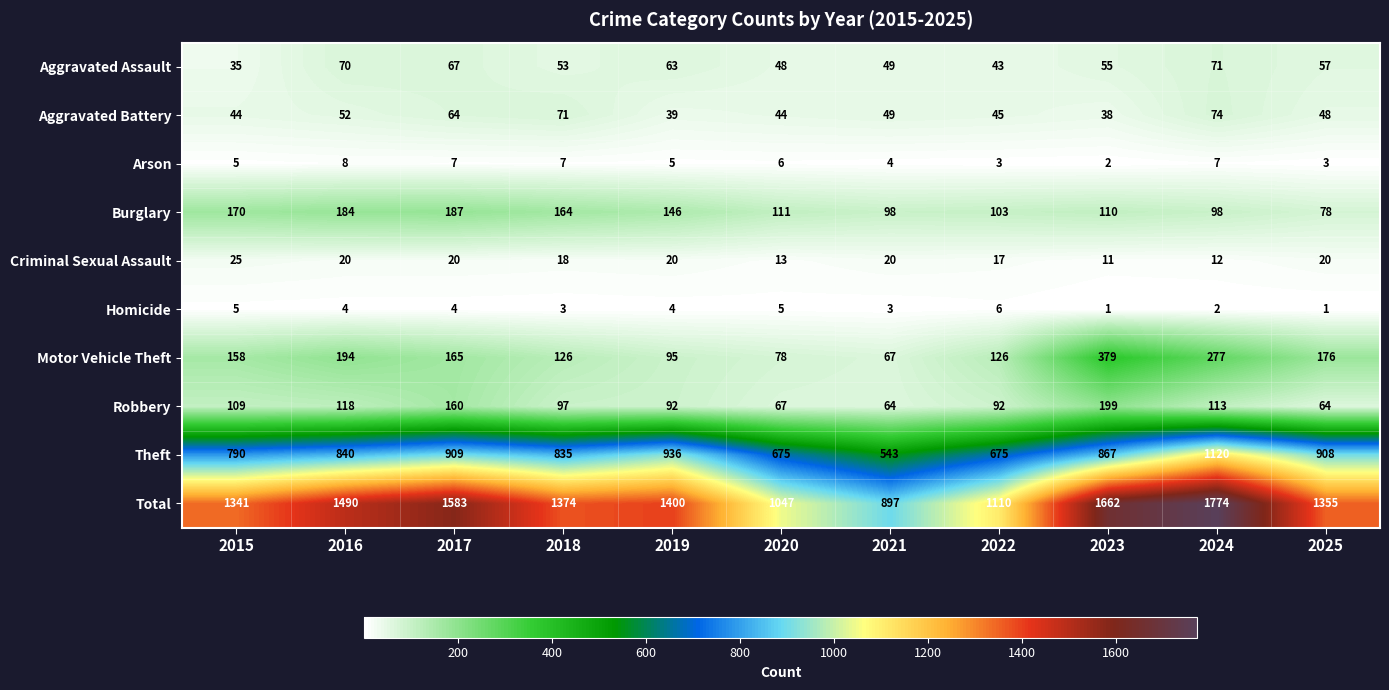

What is the difference between the highest and lowest values at 2020?

1042